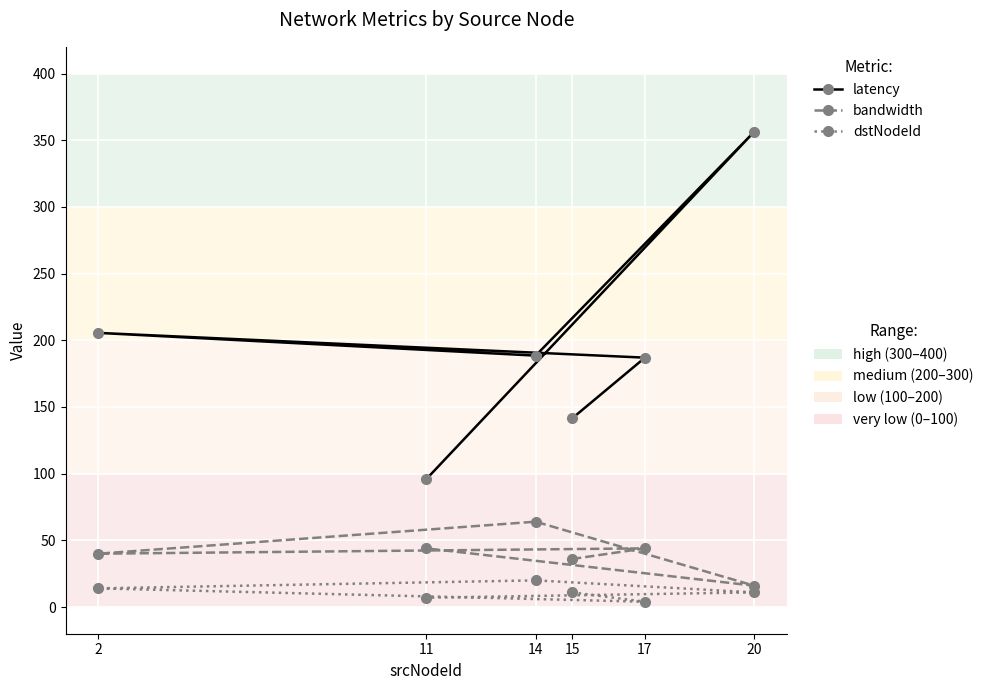

What is the maximum value shown in the chart?

356.4